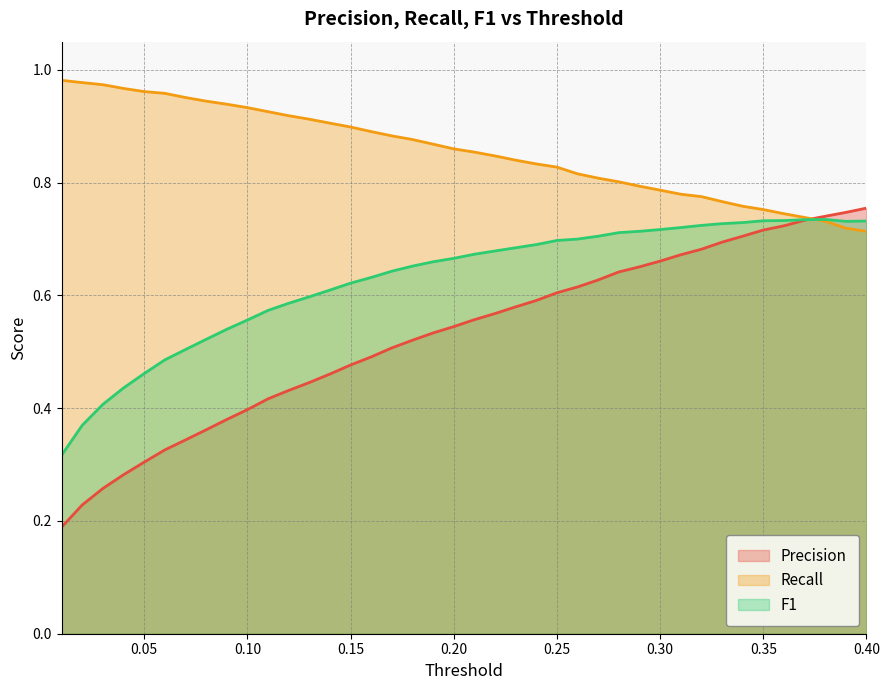

Rank the series by their average value, from highest to lowest.

Recall, F1, Precision